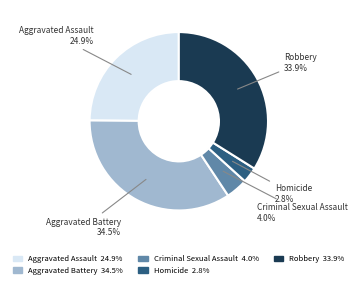

Is there a majority slice in this chart?

No